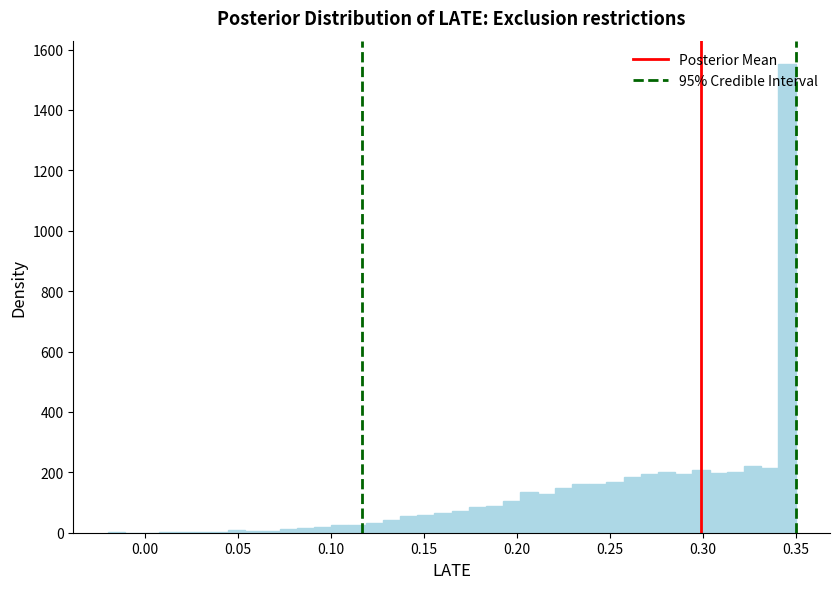

Read against the x-axis, roughly where is the centre of the tallest bar?

0.345